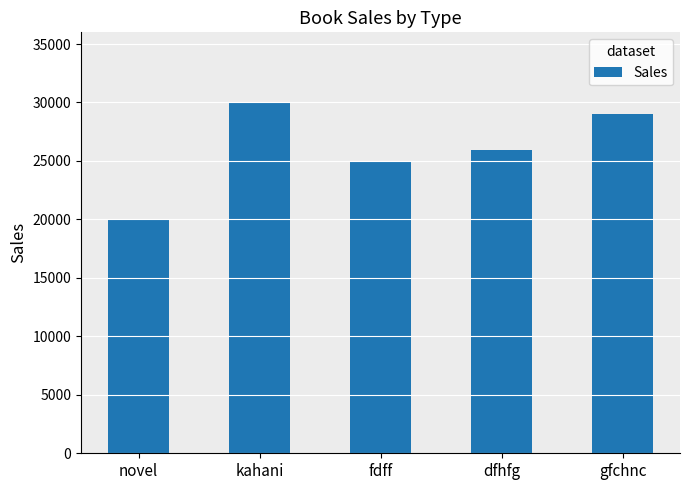

What is the difference between the second highest and minimum values?

9000